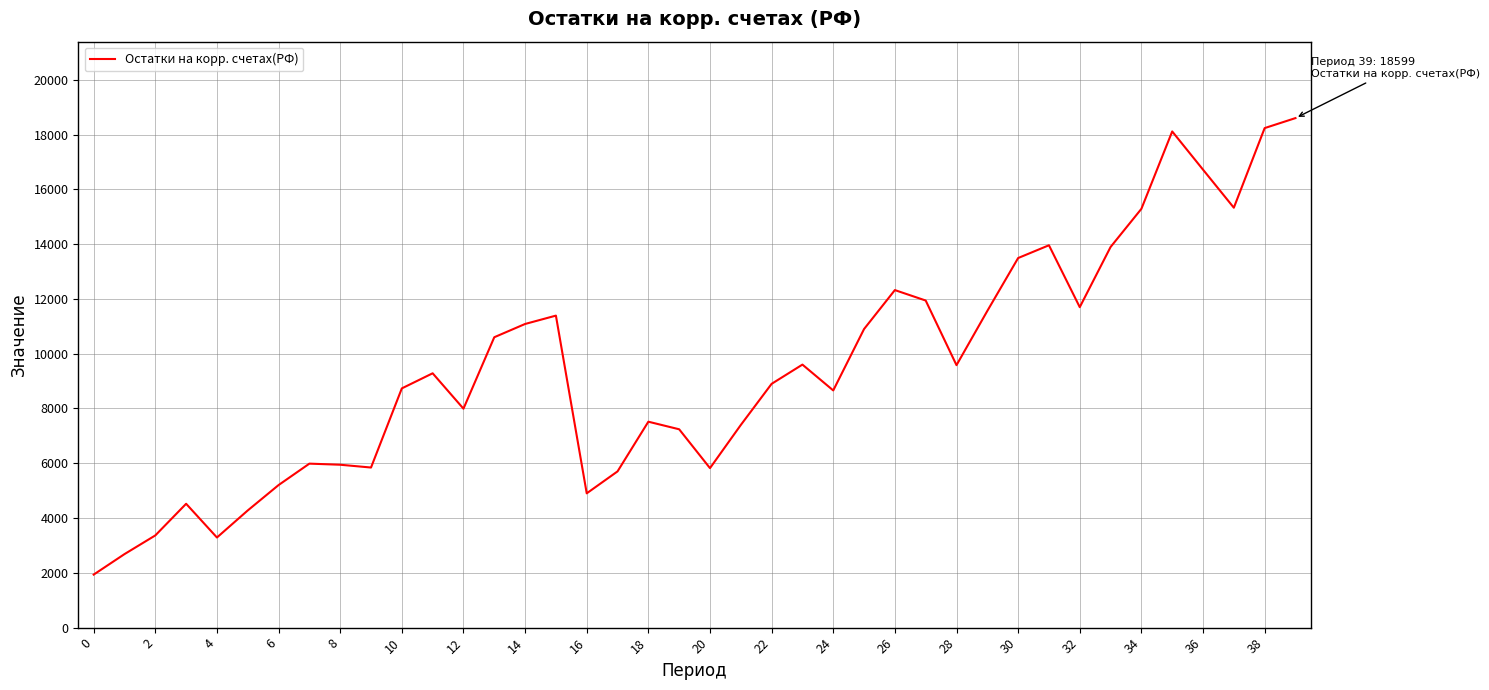

What is the difference between the maximum and minimum values?

16663.0